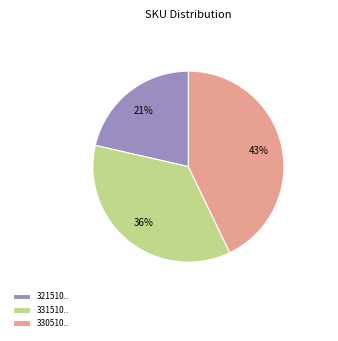

To the nearest percent, what is the average slice percentage?

33%